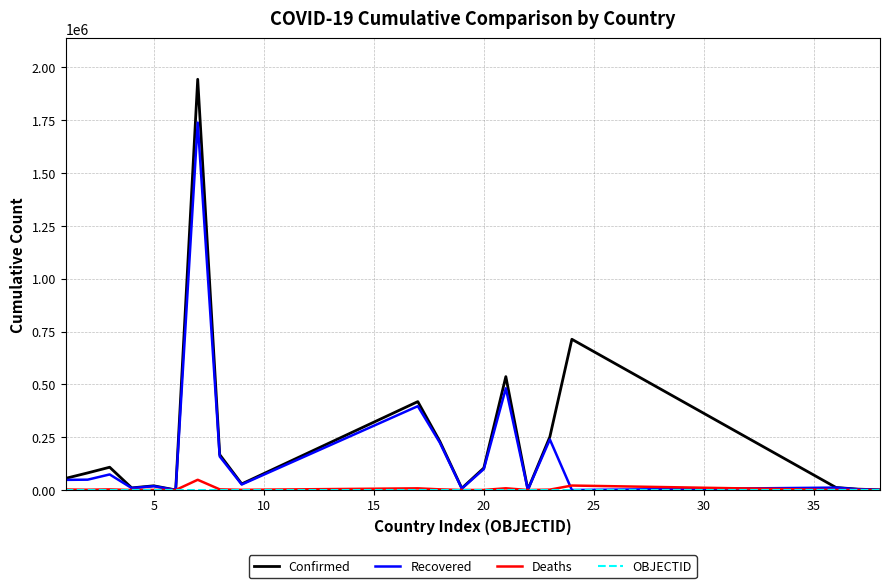

Which series has the largest range (max minus min)?

Confirmed